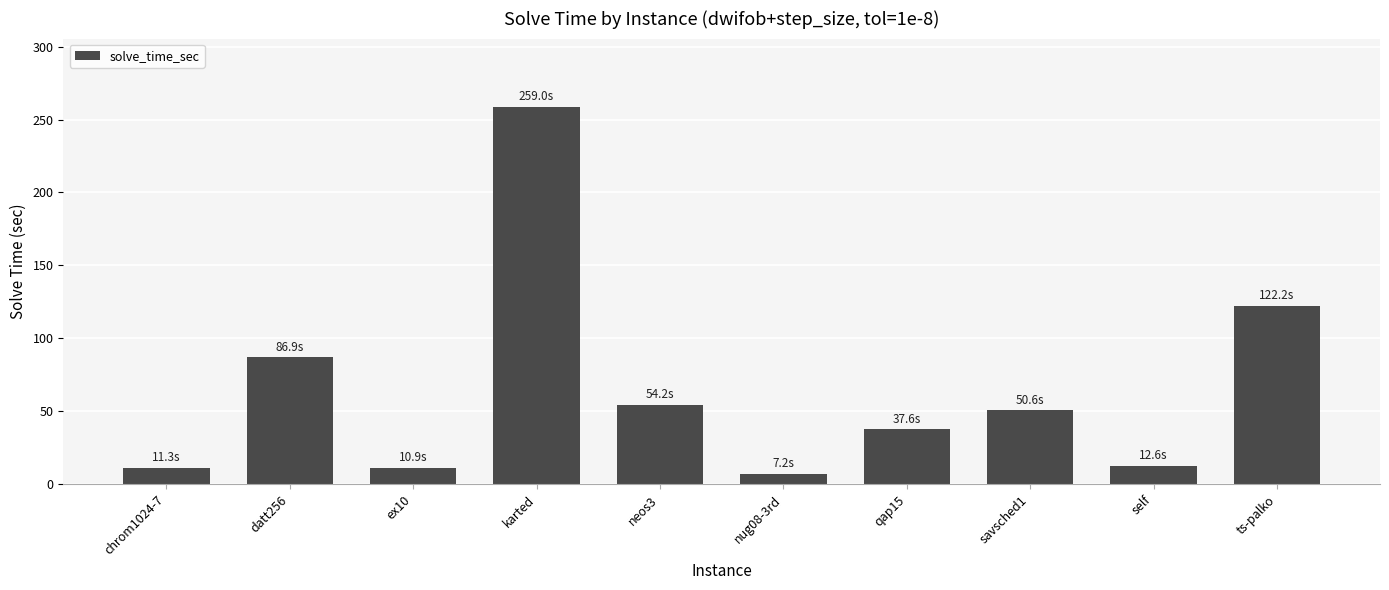

What is the difference between the maximum and second lowest values?

248.1